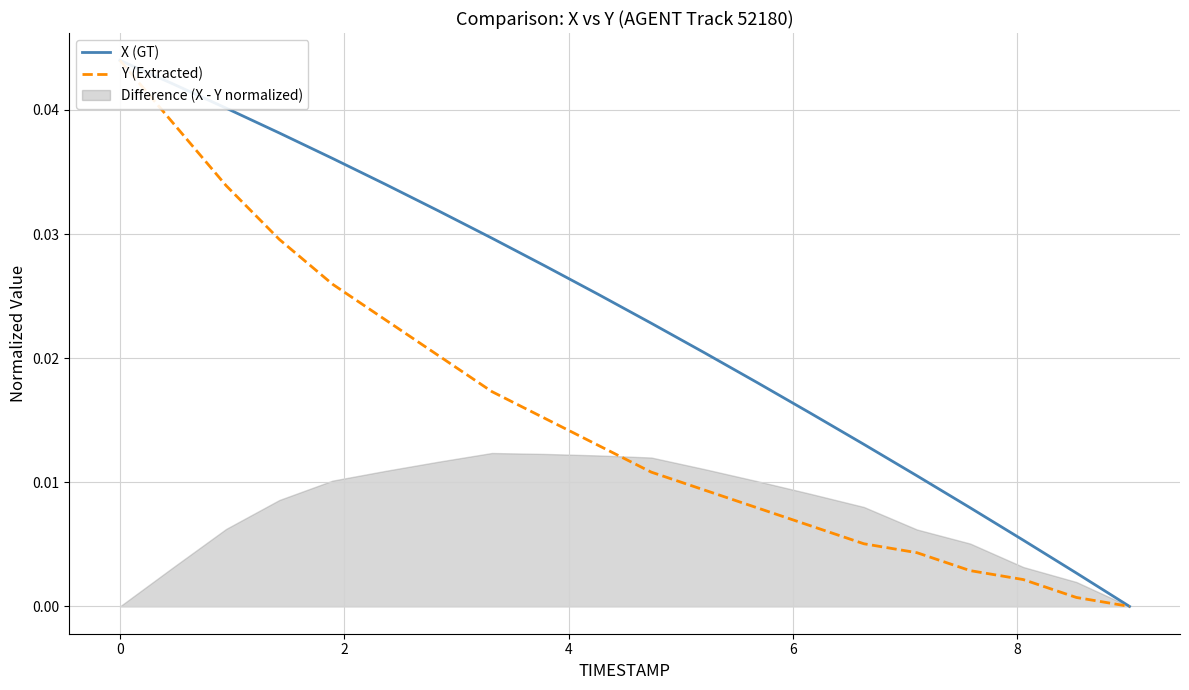

The value of X (GT) at 4 is 0.0. True or false?

False